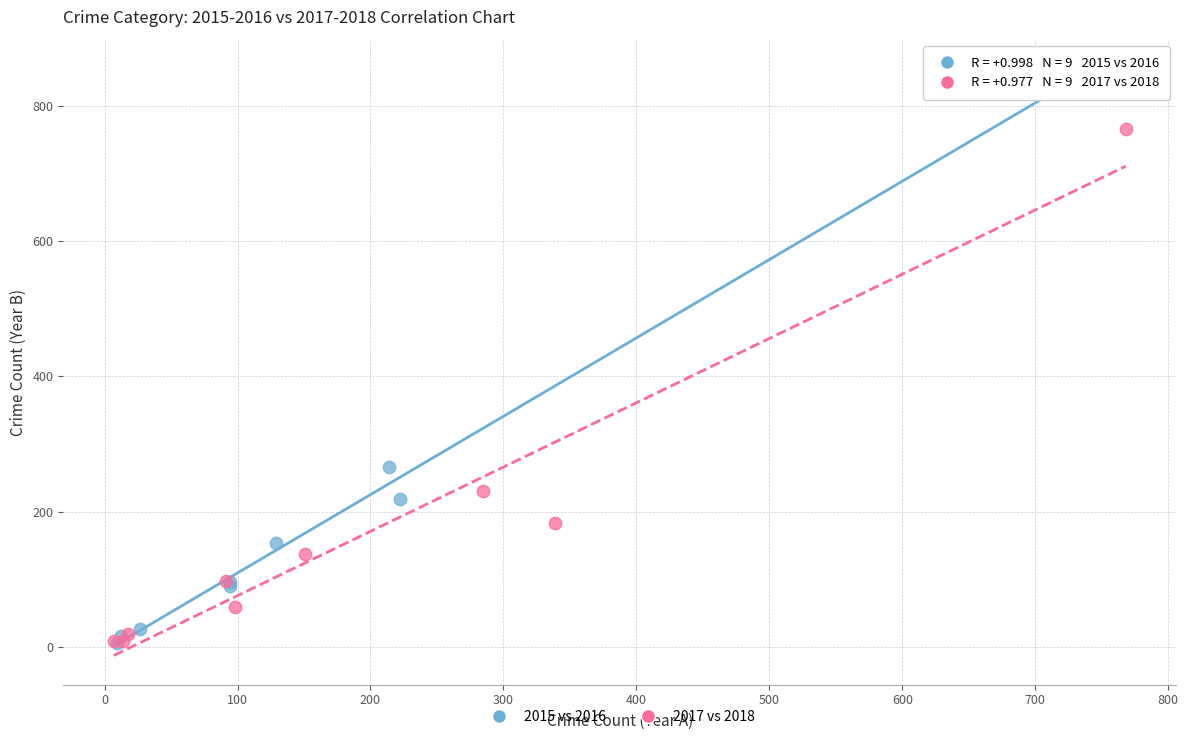

Which series contains the highest Y value?

2015 vs 2016